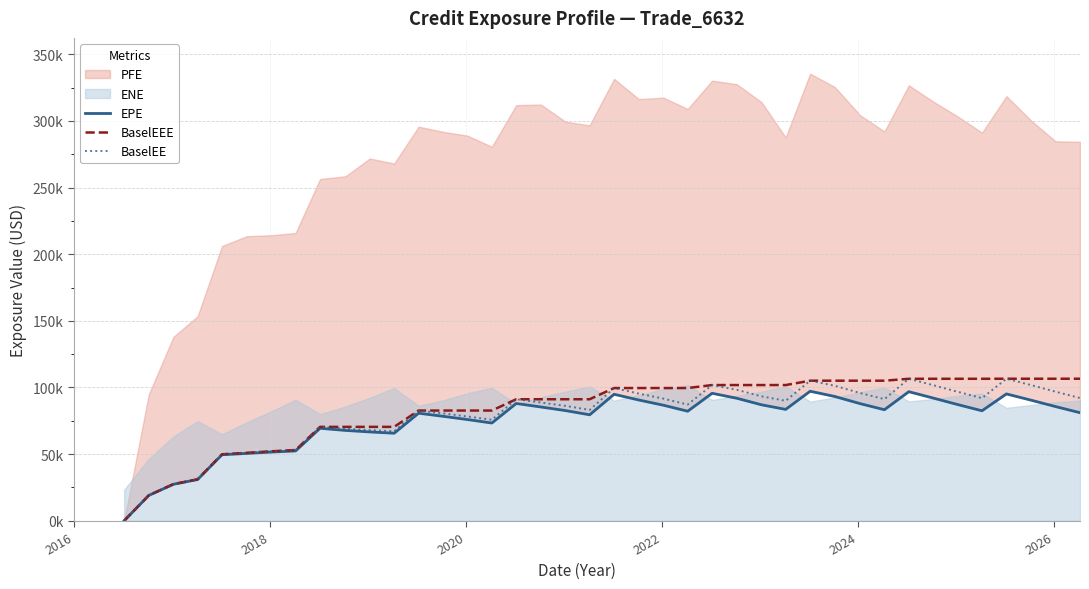

How many data points in BaselEEE are less than 99585?

20